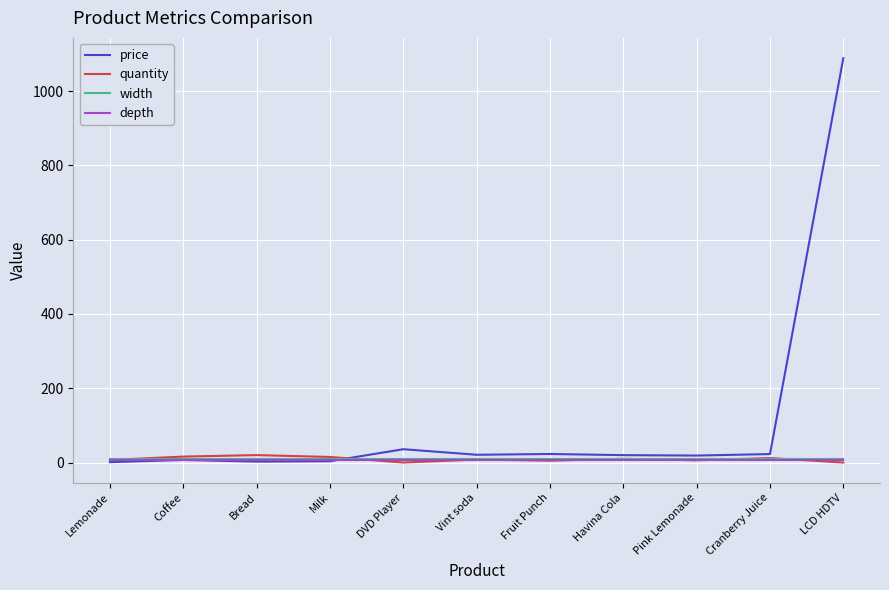

Is it true that quantity equals 0.0 at DVD Player?

True